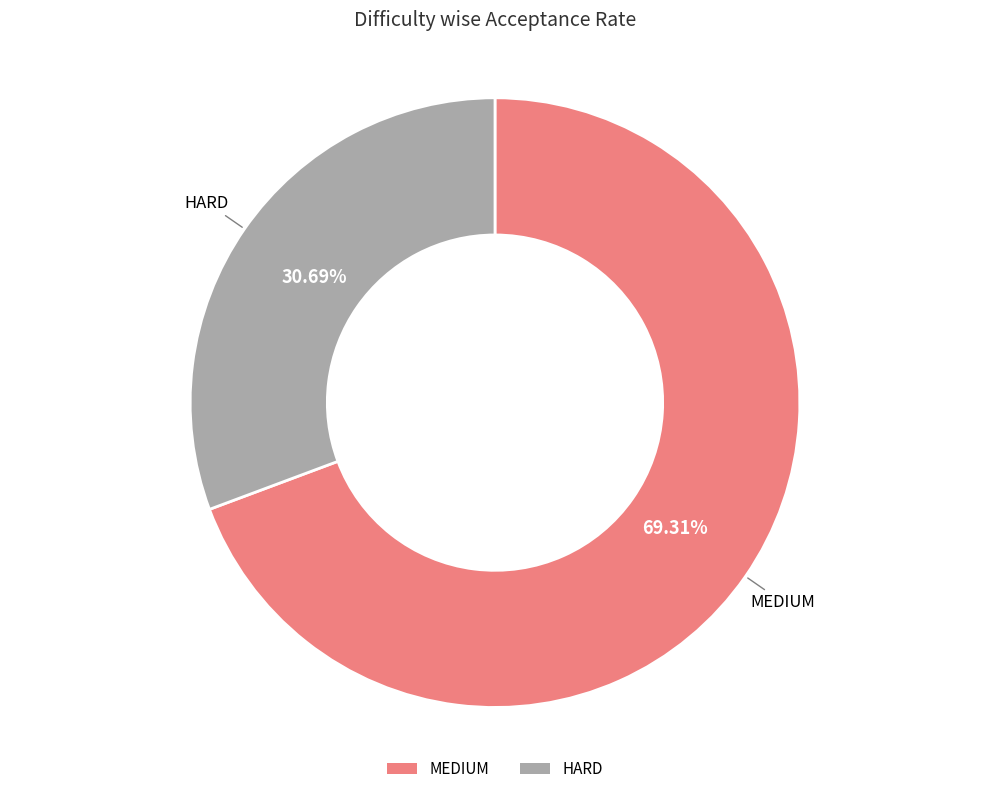

Is there a majority slice in this chart?

Yes